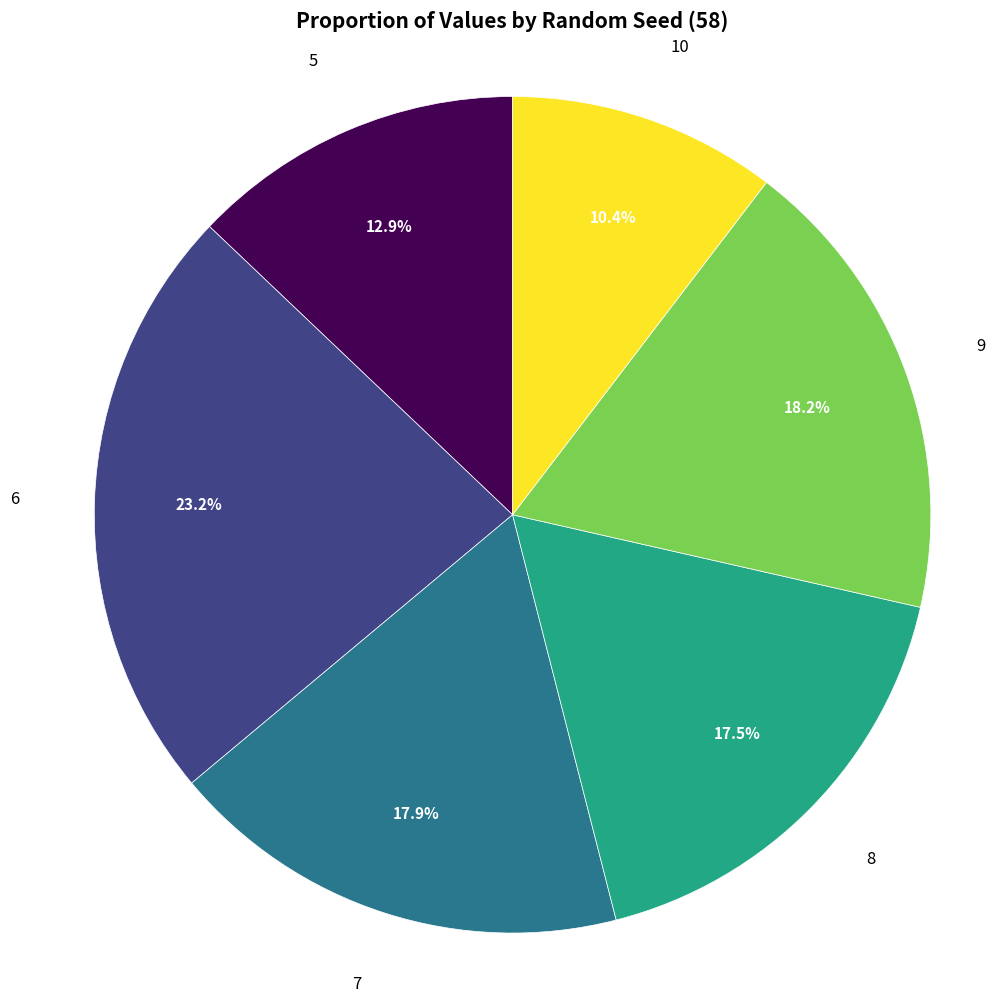

Is there any slice that represents more than half of the pie?

No